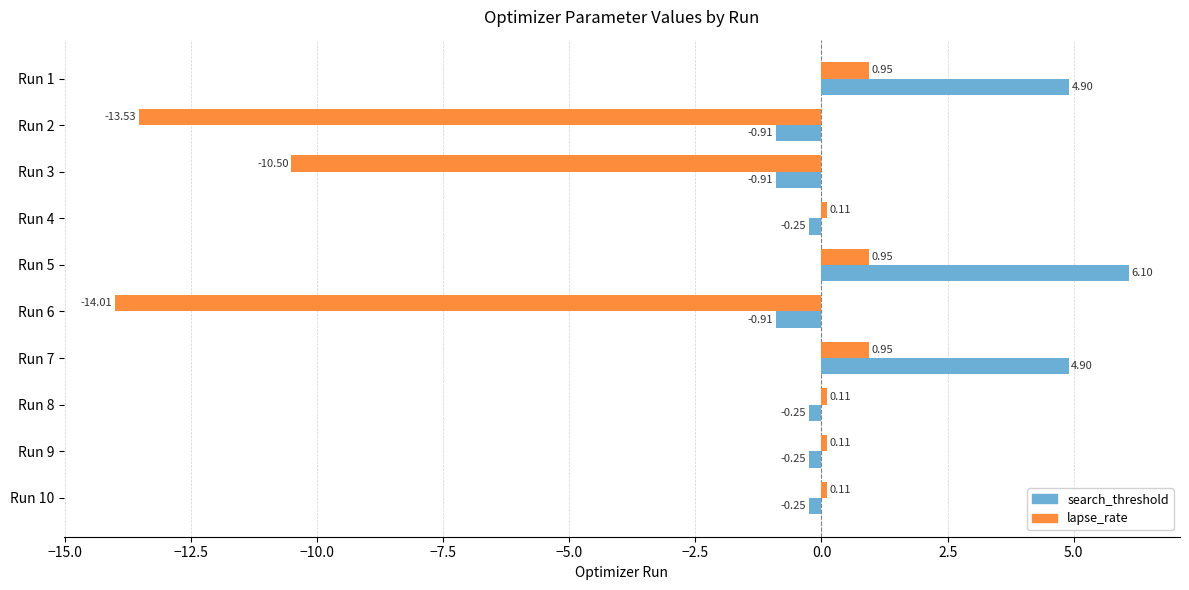

What is the minimum value for lapse_rate?

-14.0